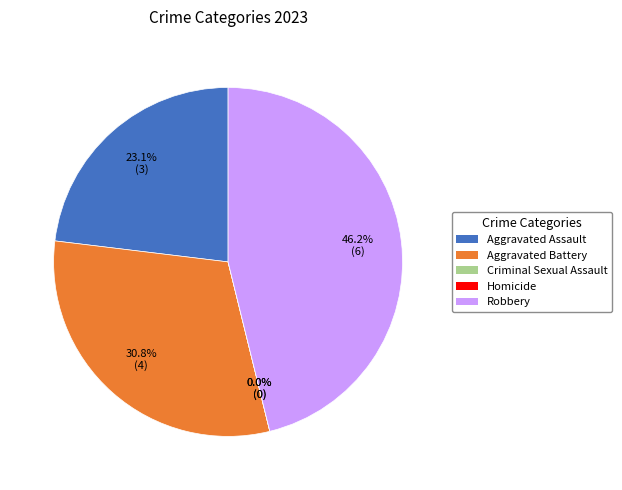

Which category has the smallest portion of the pie?

Criminal Sexual Assault